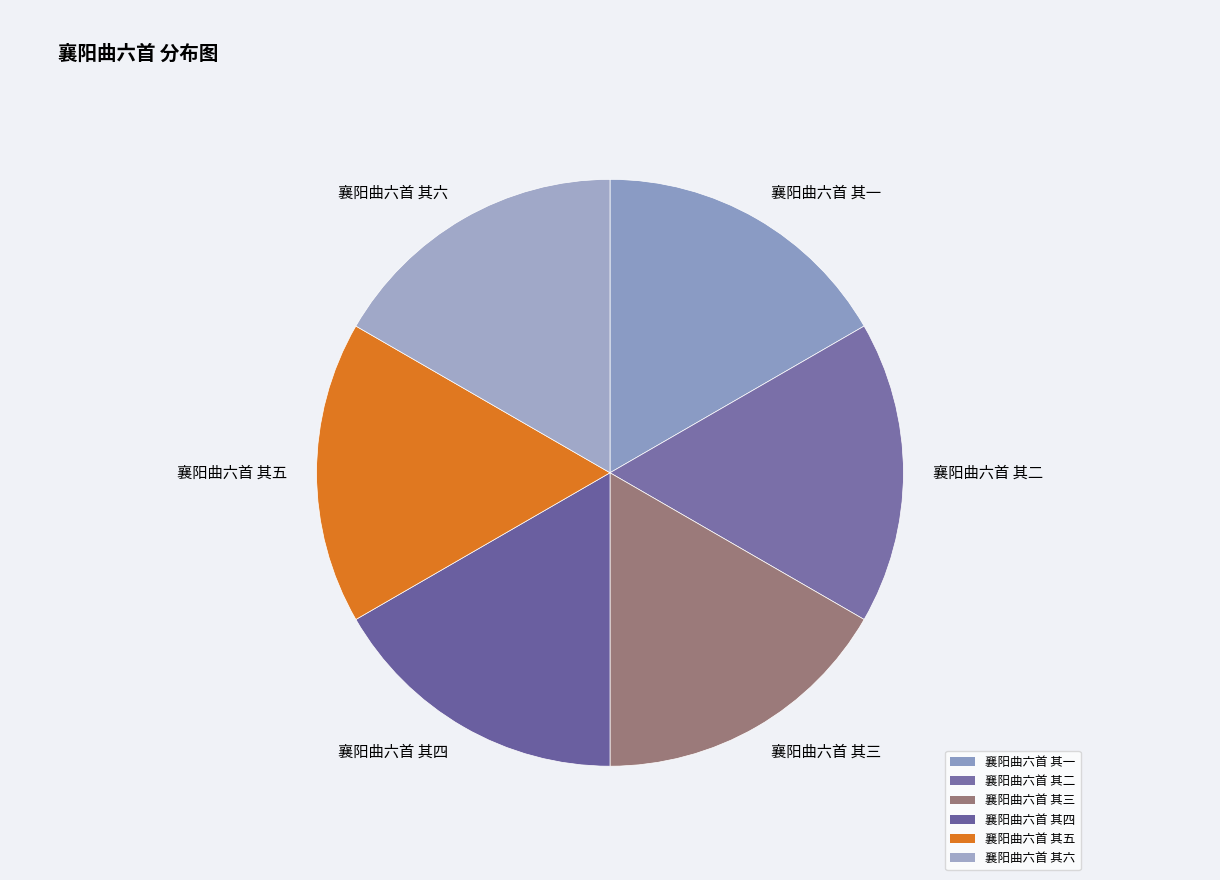

How many segments does this pie chart have?

6